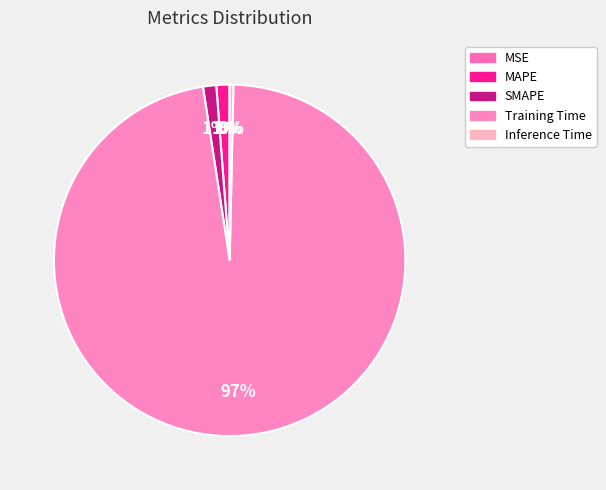

Does Training Time account for over 50% of the chart?

Yes